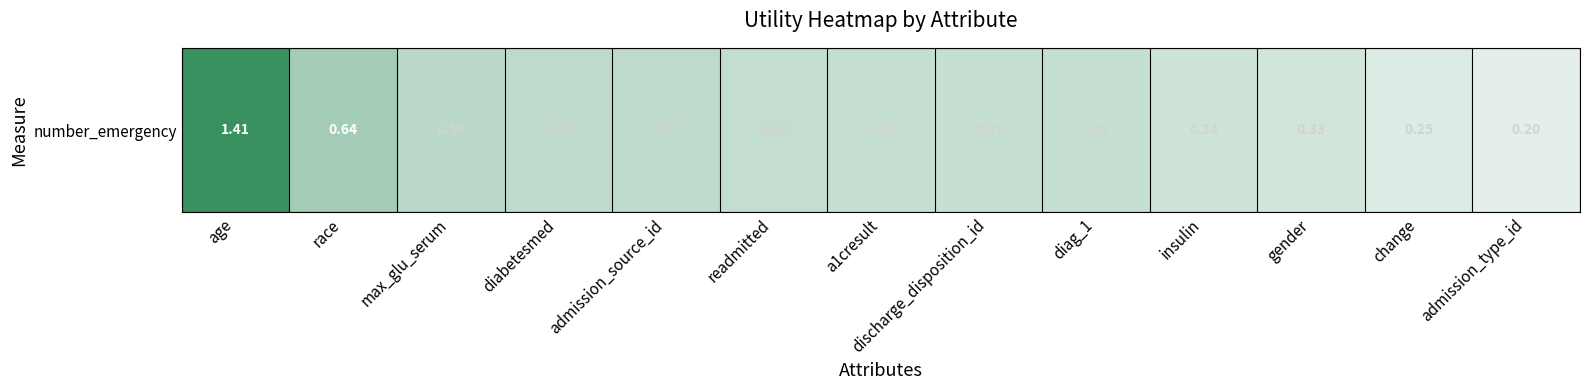

List the labels in order of value, smallest first.

admission_type_id, change, gender, insulin, diag_1, discharge_disposition_id, a1cresult, readmitted, admission_source_id, diabetesmed, max_glu_serum, race, age